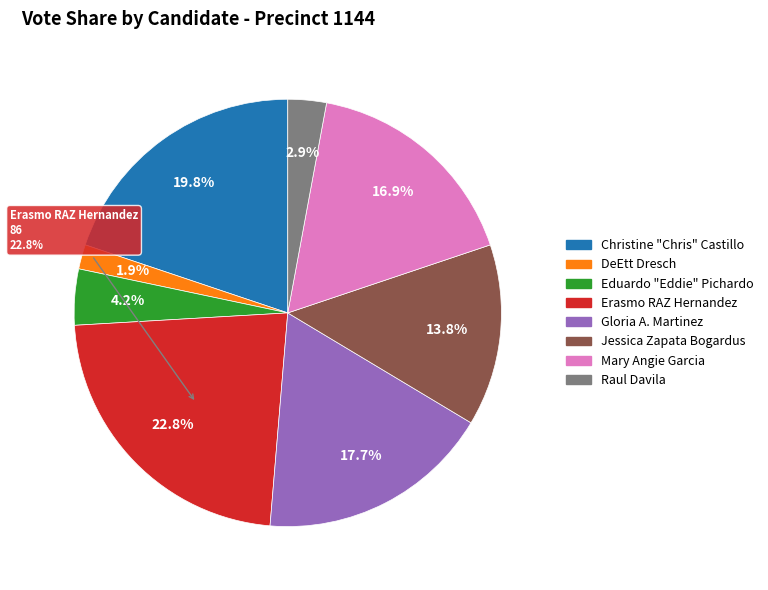

To the nearest percent, what percentage of the pie is Jessica Zapata Bogardus?

14%